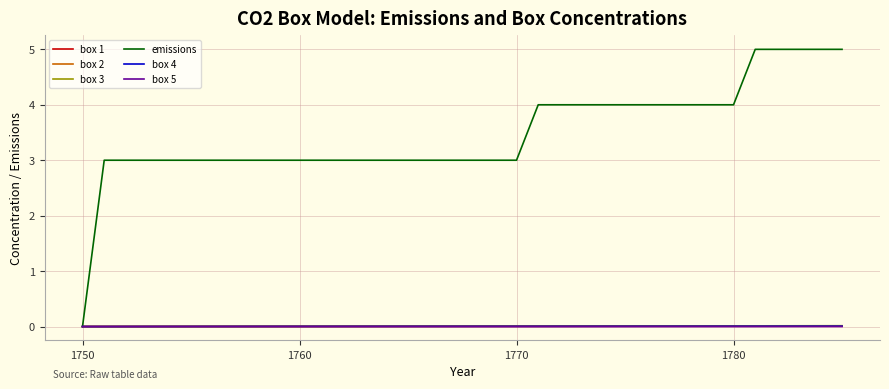

Which series has the largest range (max minus min)?

emissions